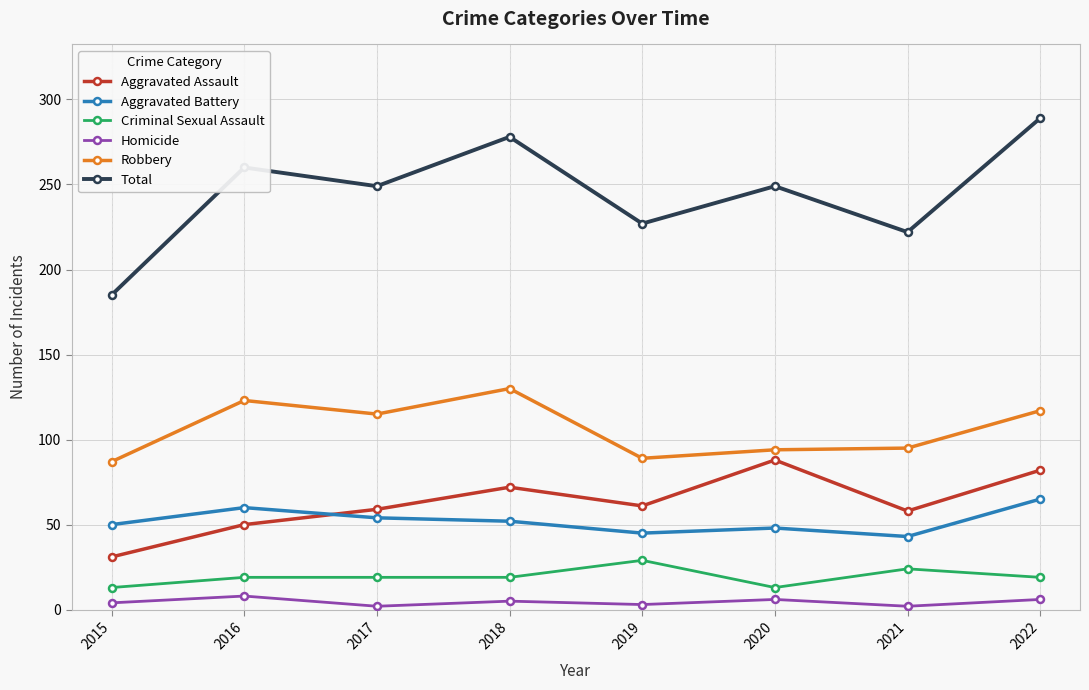

How many values in the Homicide series are below 5?

4